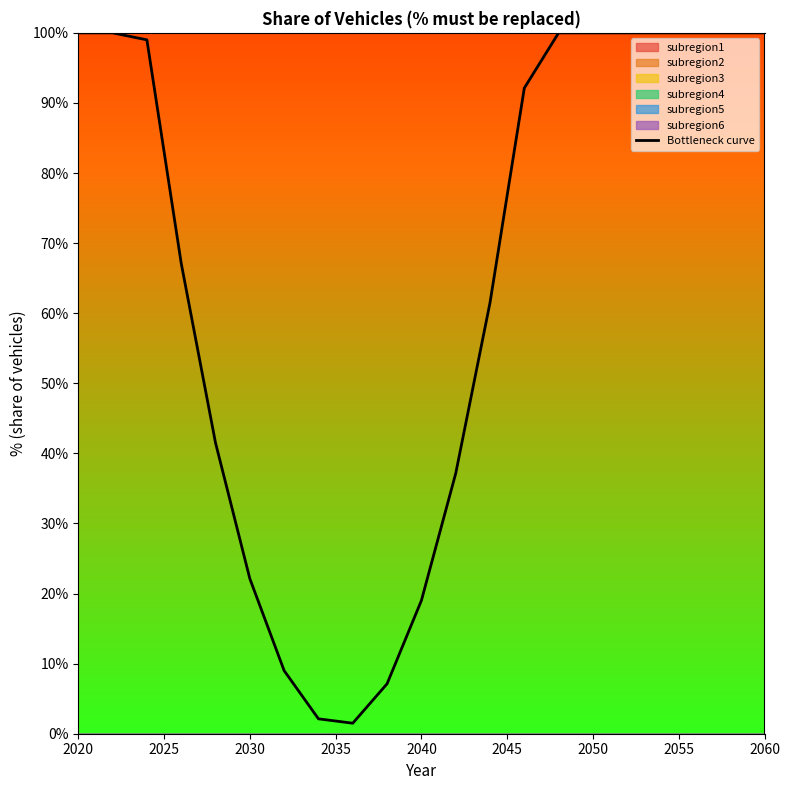

True or false: Bottleneck curve has a value of 100.0 at 2060.

True